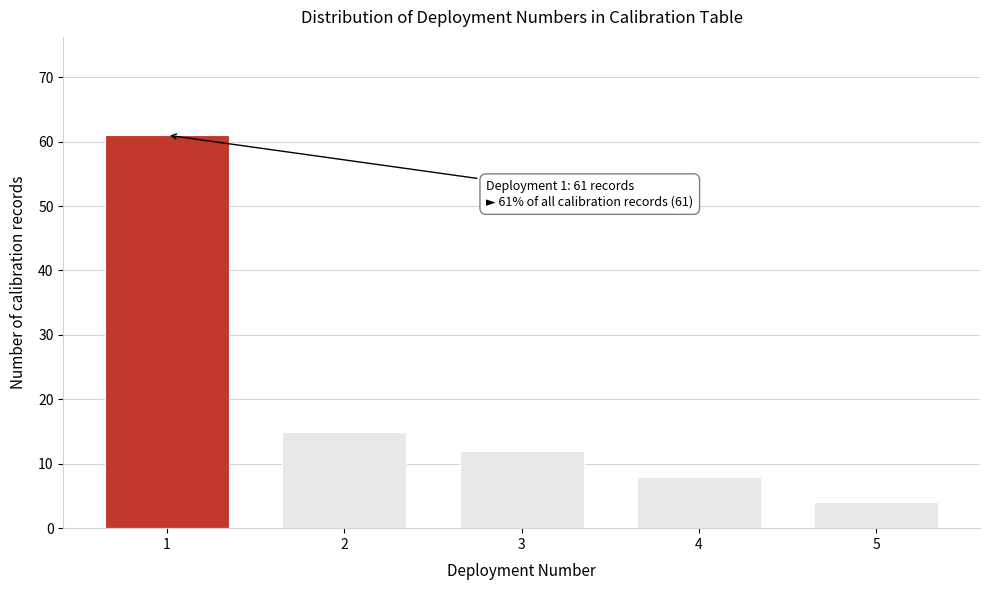

Reading left to right, transcribe all the data shown in this chart.

1=61	2=15	3=12	4=8	5=4